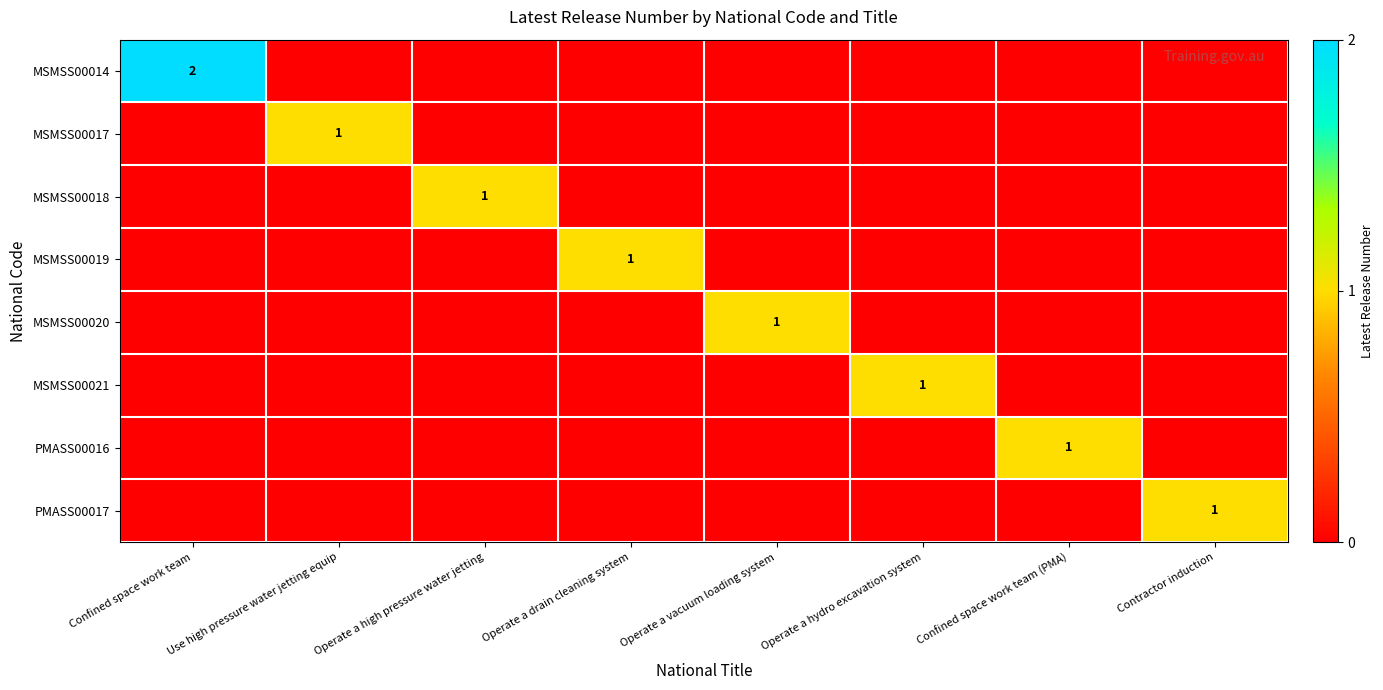

How many categories are shown in the chart?

8